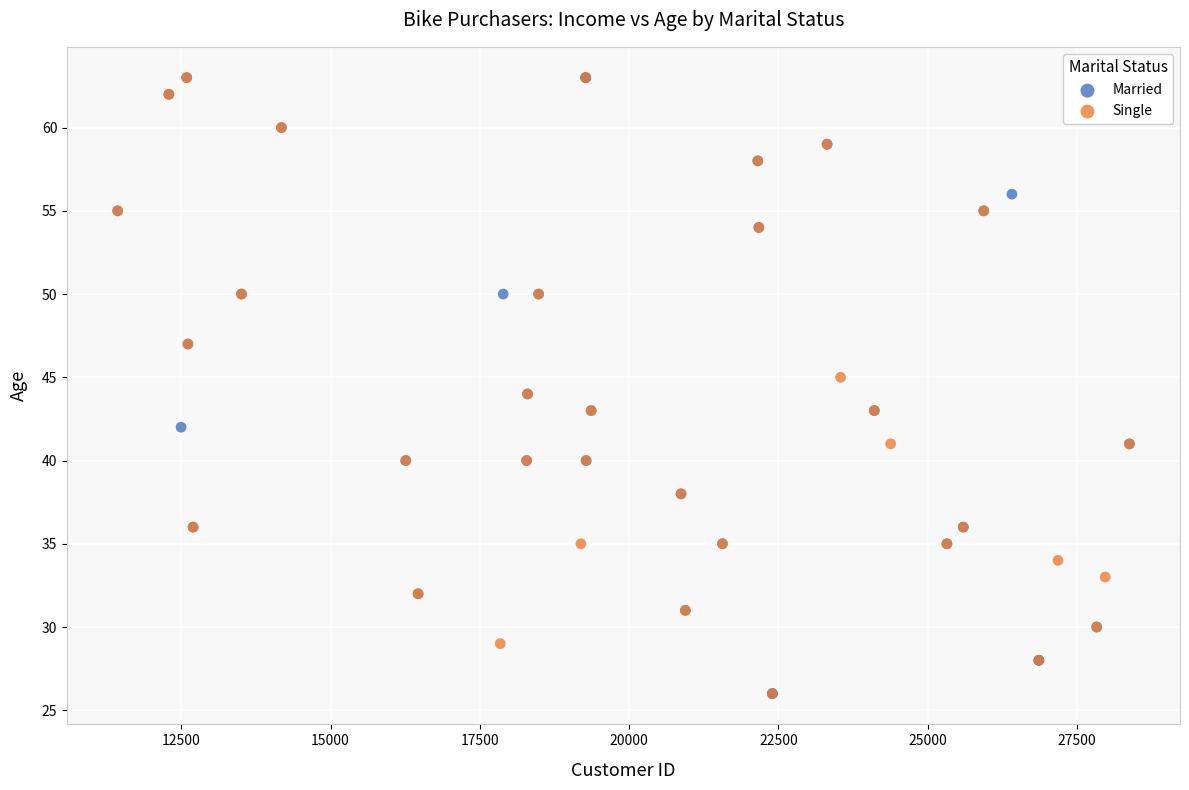

What are all the series names shown in the legend?

Married, Single